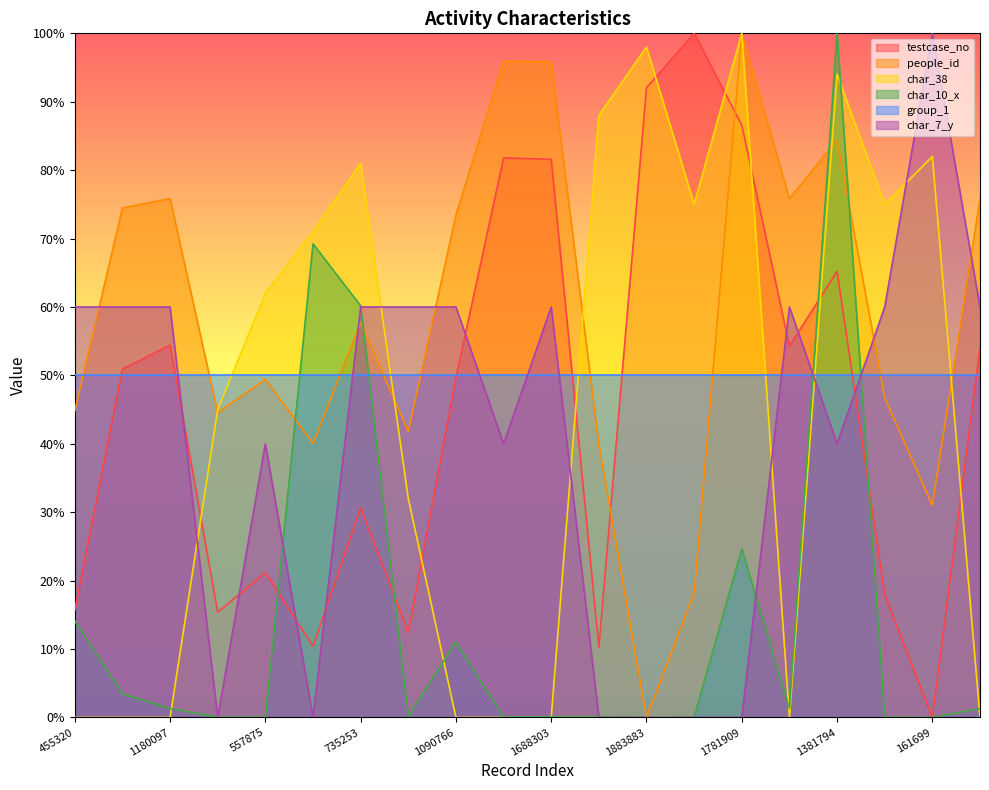

Which category has the lowest value in the char_38 series?

455320